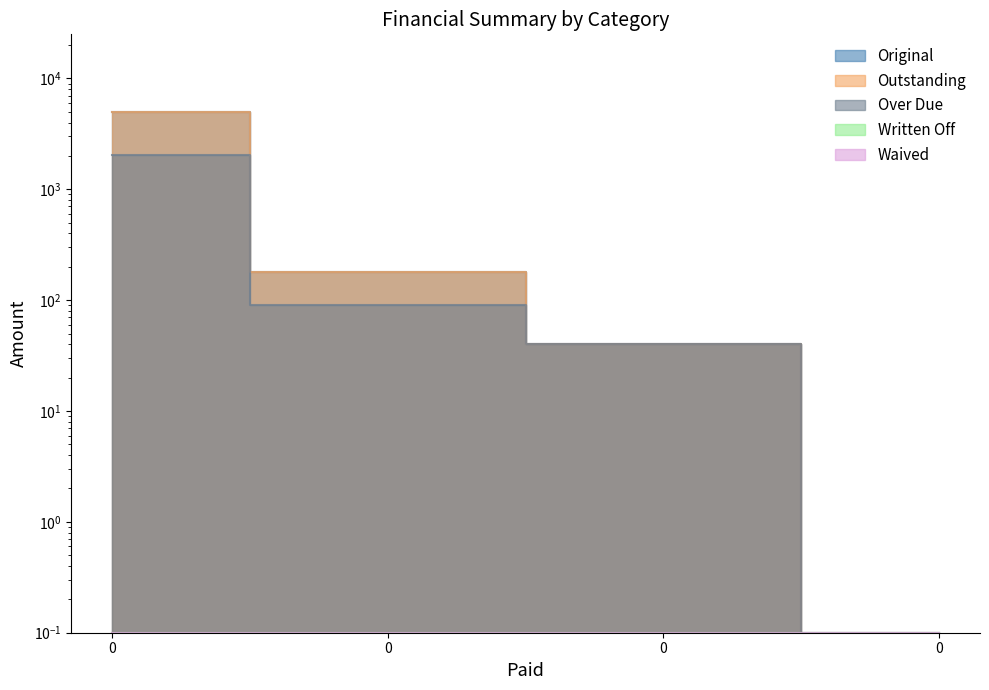

What is the sum of all Outstanding values?

5220.9